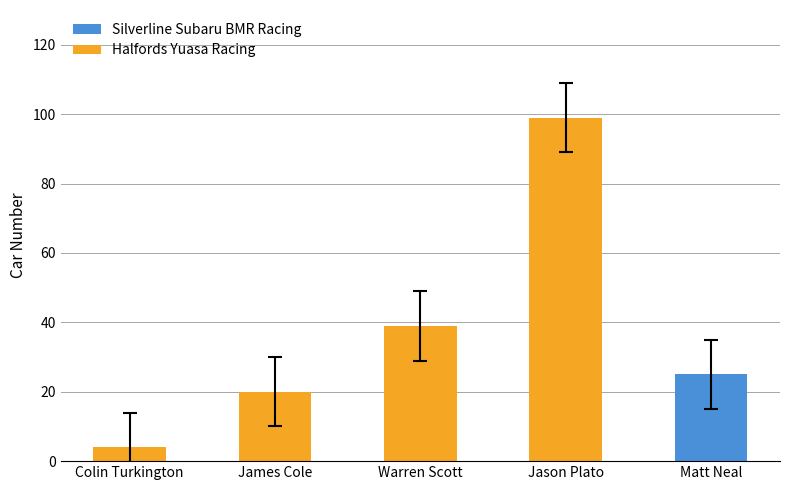

Which category has the highest value across all series?

Jason Plato